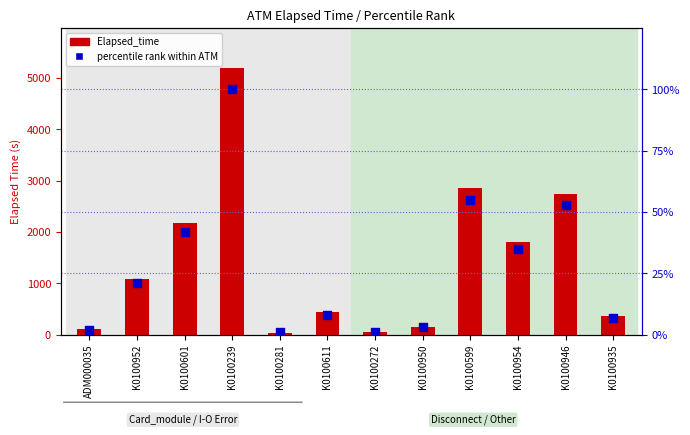

Which series contains the highest Y value?

Elapsed_time